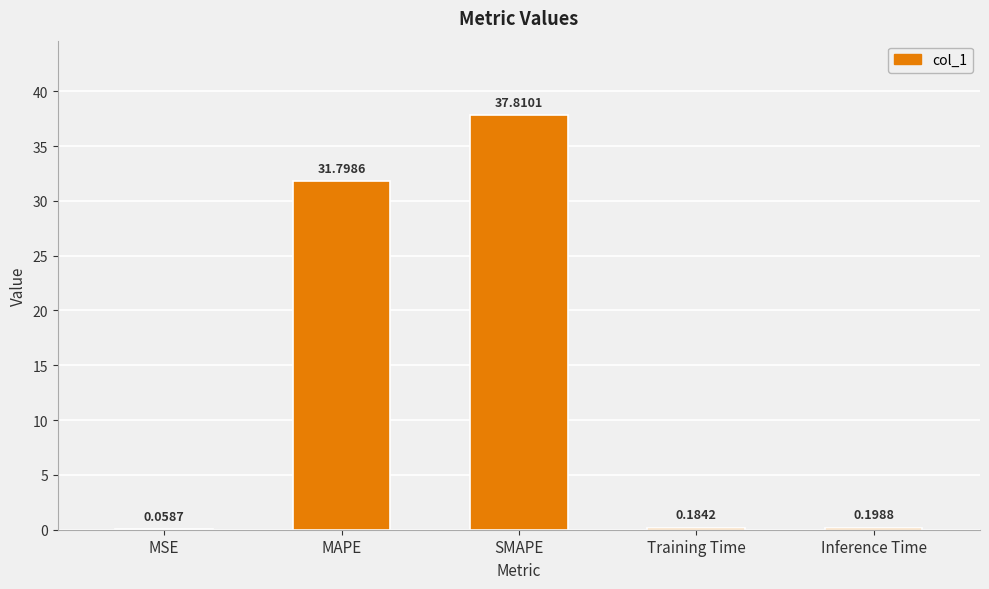

At which category does the chart reach its peak across all series?

SMAPE